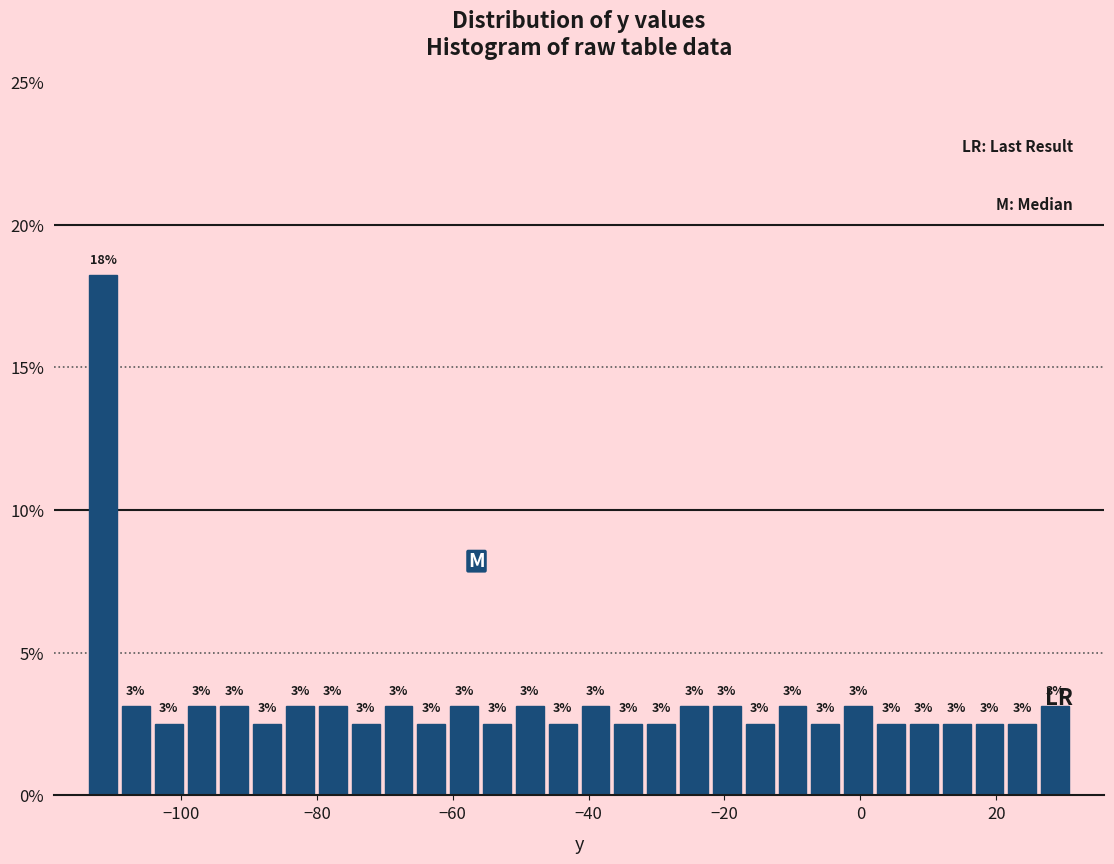

Read against the x-axis, roughly where is the centre of the tallest bar?

-112